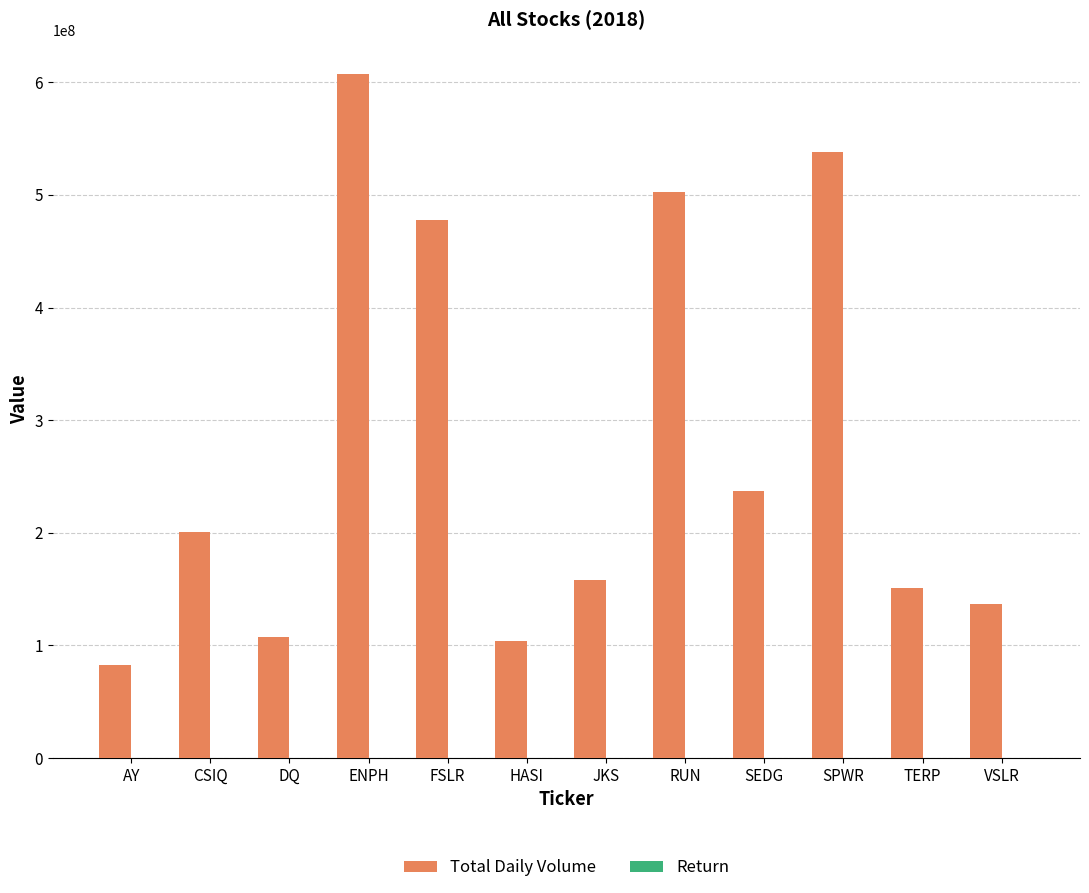

Where is Total Daily Volume nearest to the value 345276700?

SEDG